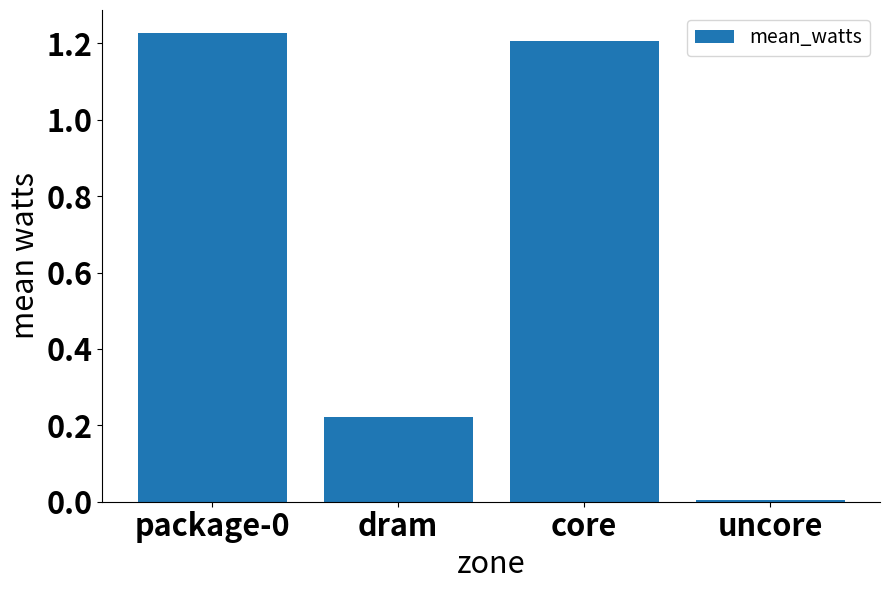

What position from the left is dram?

2